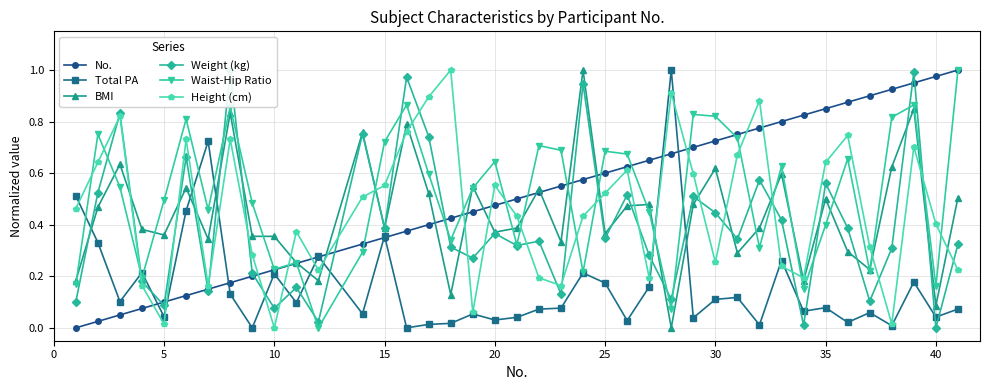

How many positive values does the Waist-Hip Ratio series have?

39